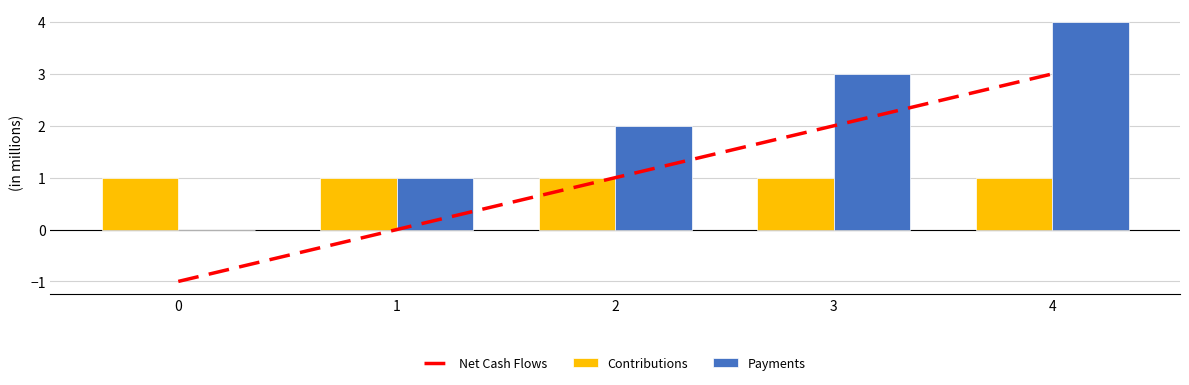

How many values in the Payments series exceed 2?

2